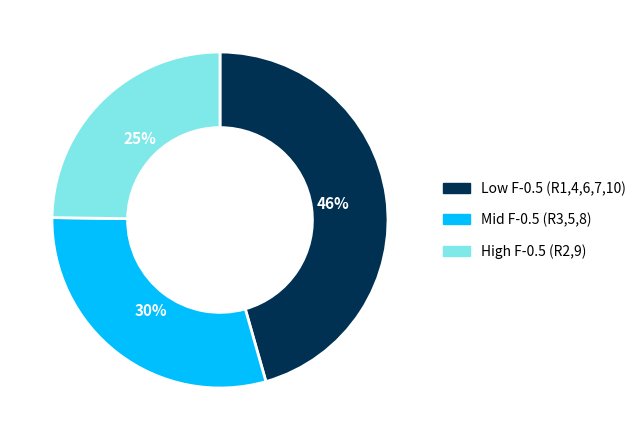

Count the number of slices in the pie.

3